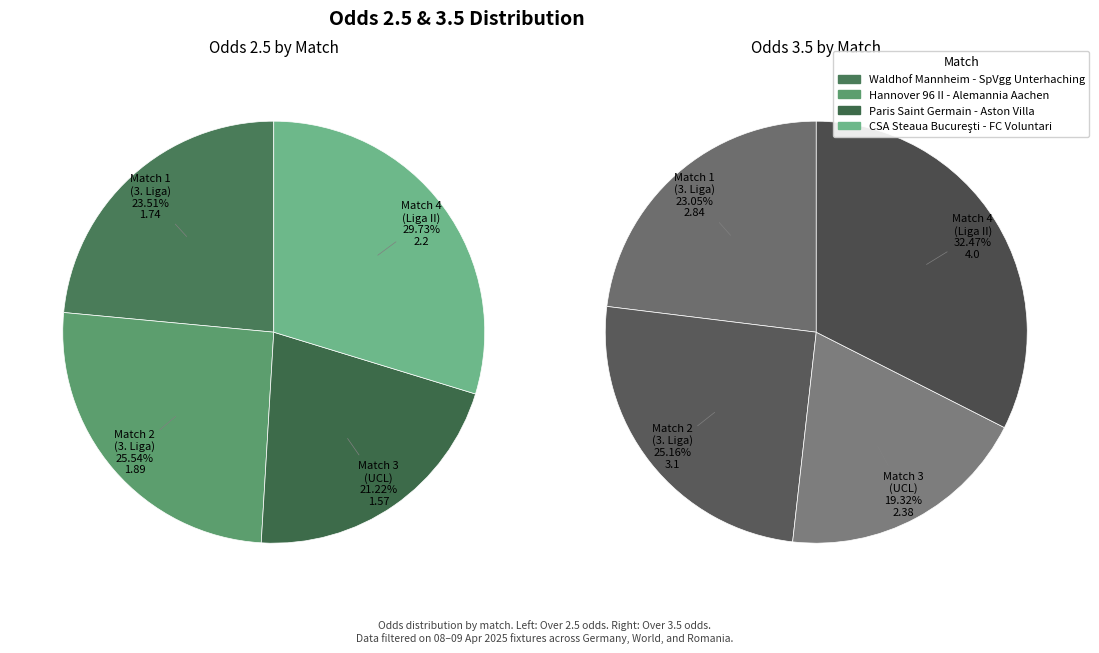

Approximately how many times larger is the value at Paris Saint Germain - Aston Villa compared to Waldhof Mannheim - SpVgg Unterhaching?

0.9